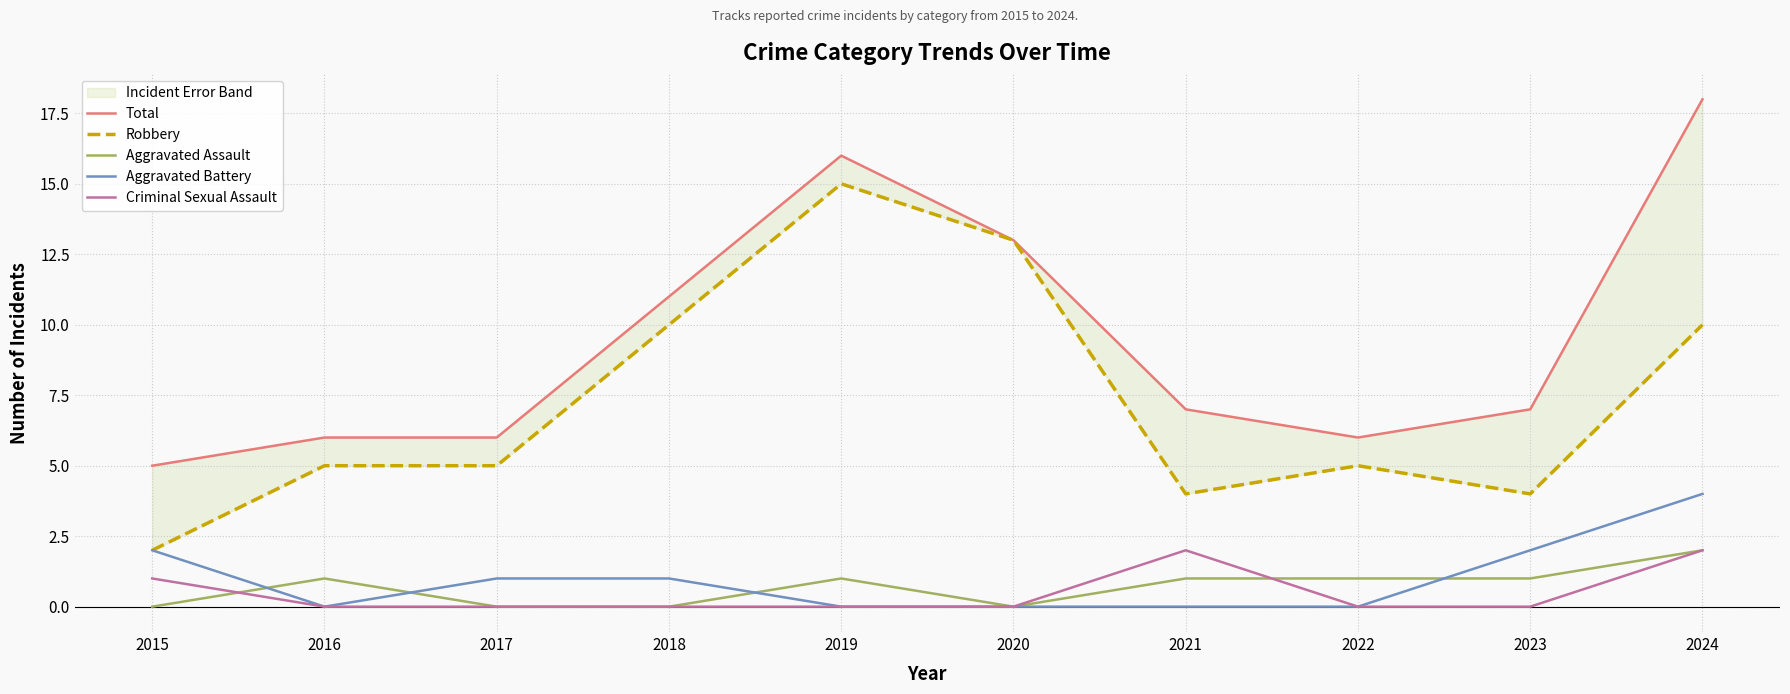

Is it true that Total equals 9 at 2015?

False